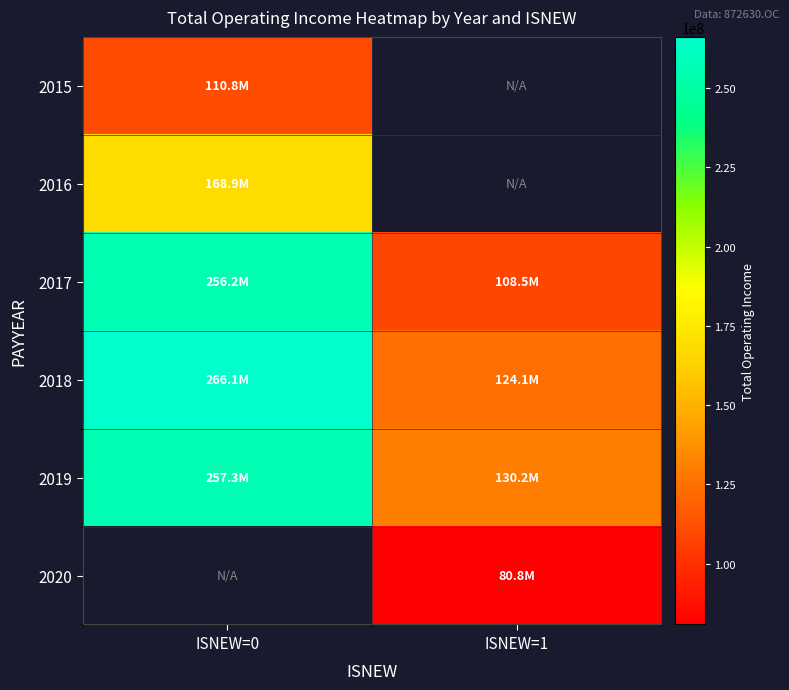

At how many categories does at least one series exceed 211960677?

1